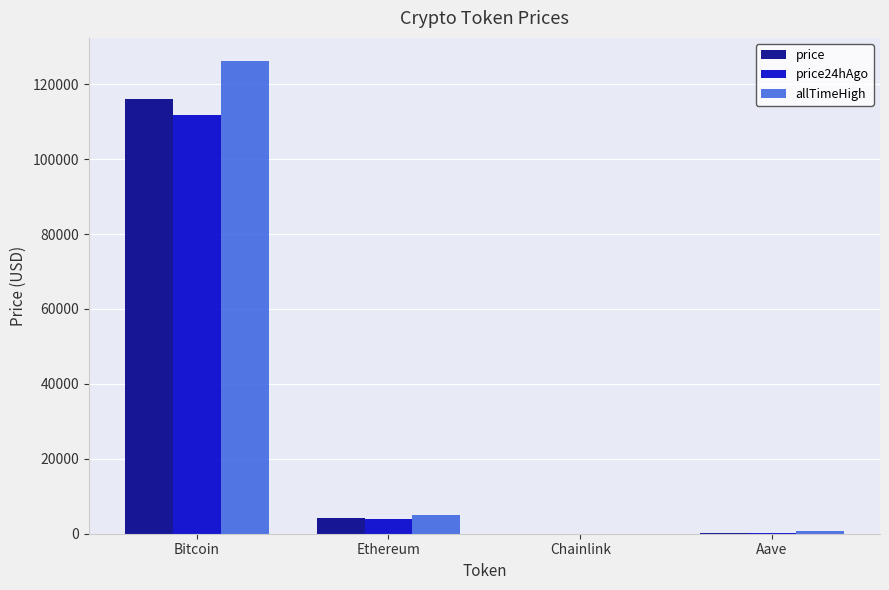

What is the total value across all series at Bitcoin?

353949.0